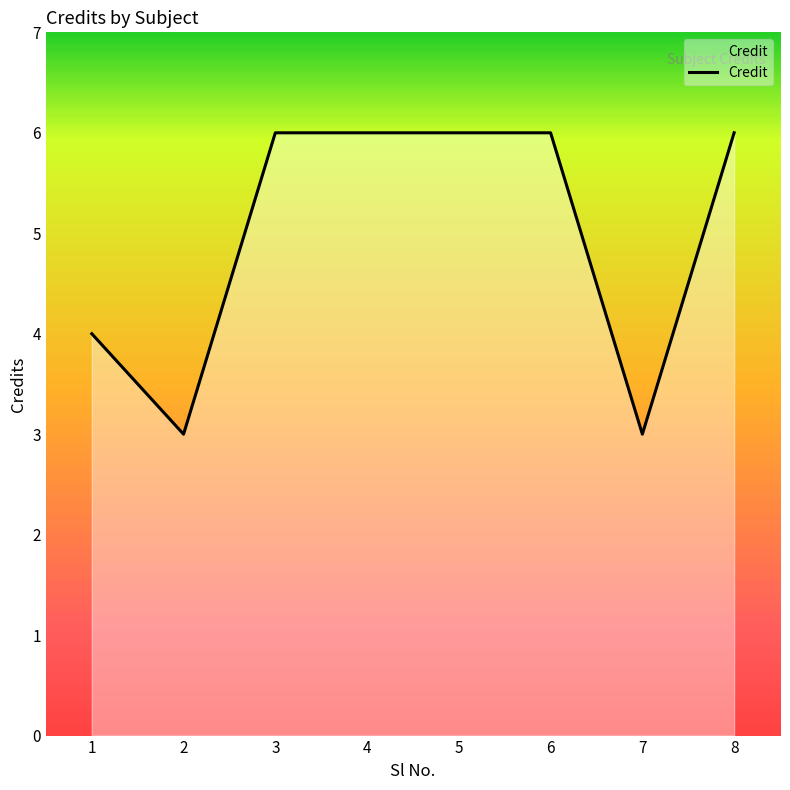

Between 1 and 6, which is larger?

6